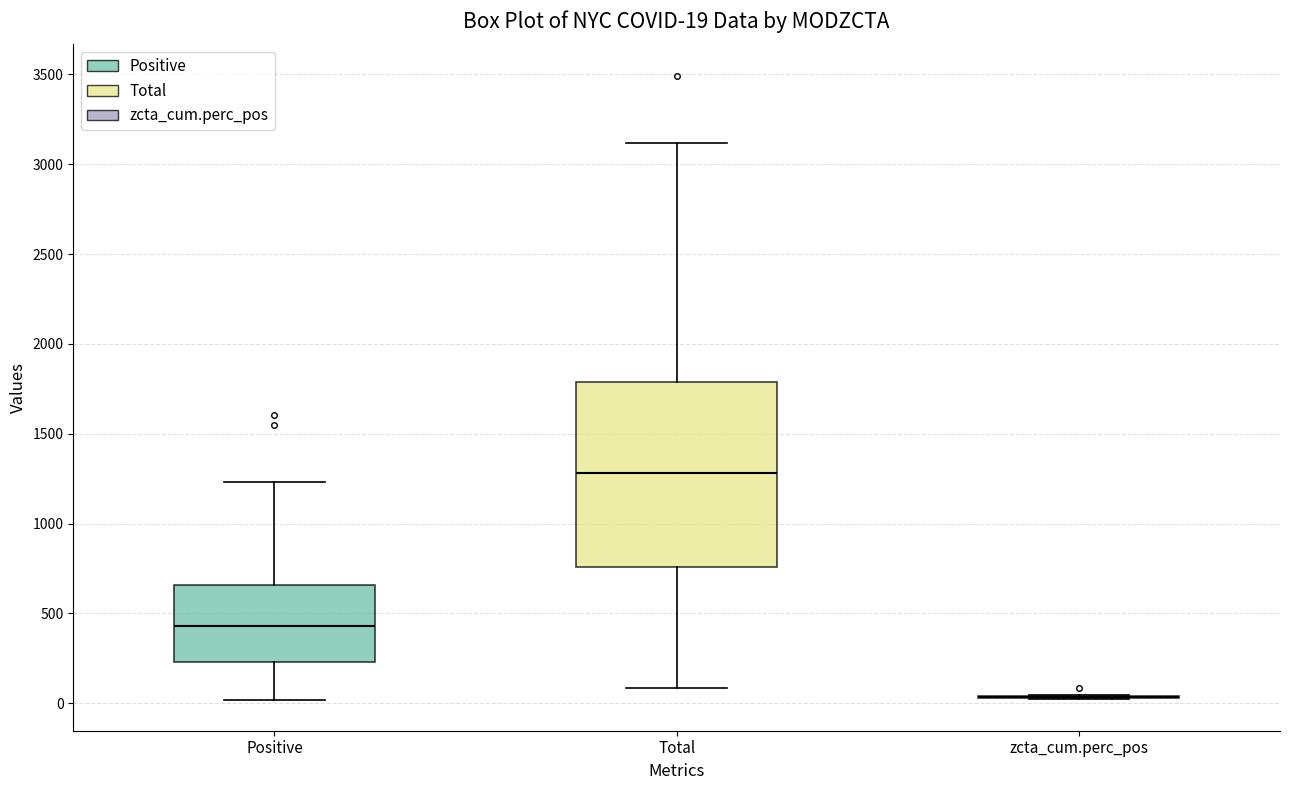

Comparing the boxes themselves (not the whiskers), which one is the tallest?

Total